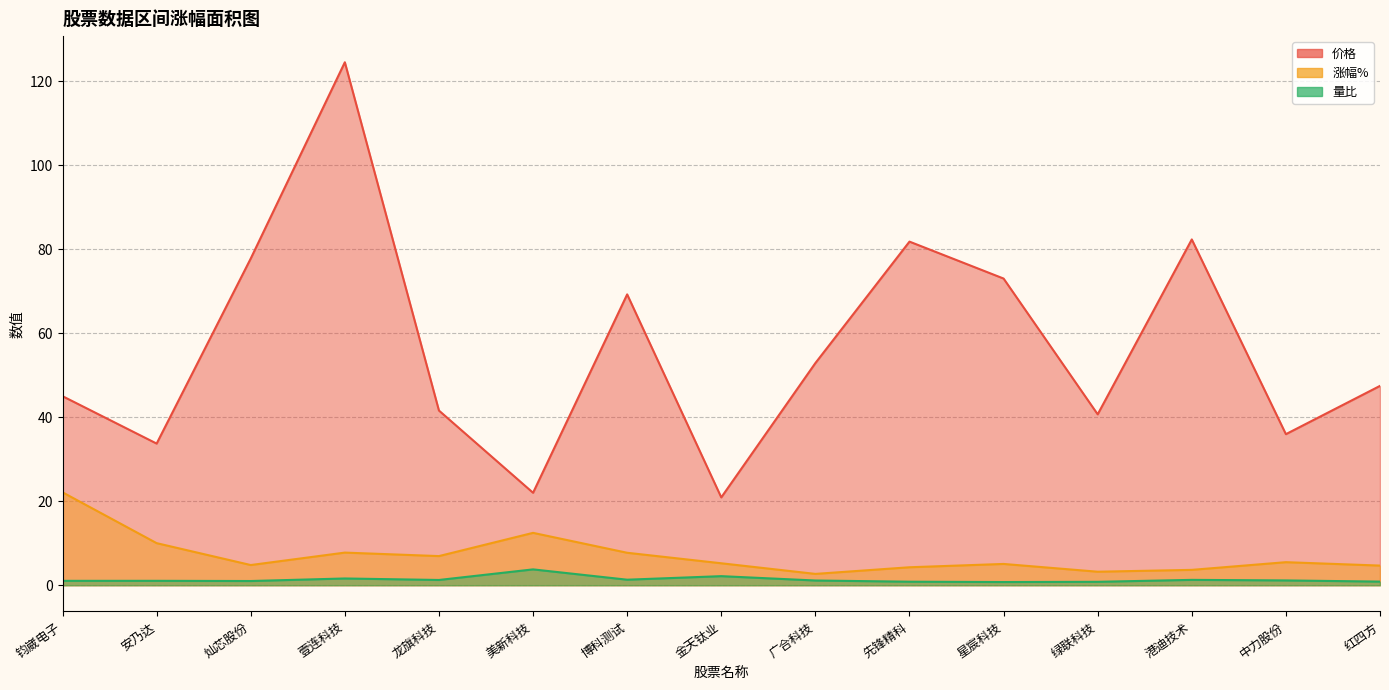

Where is 价格 nearest to the value 72?

星宸科技